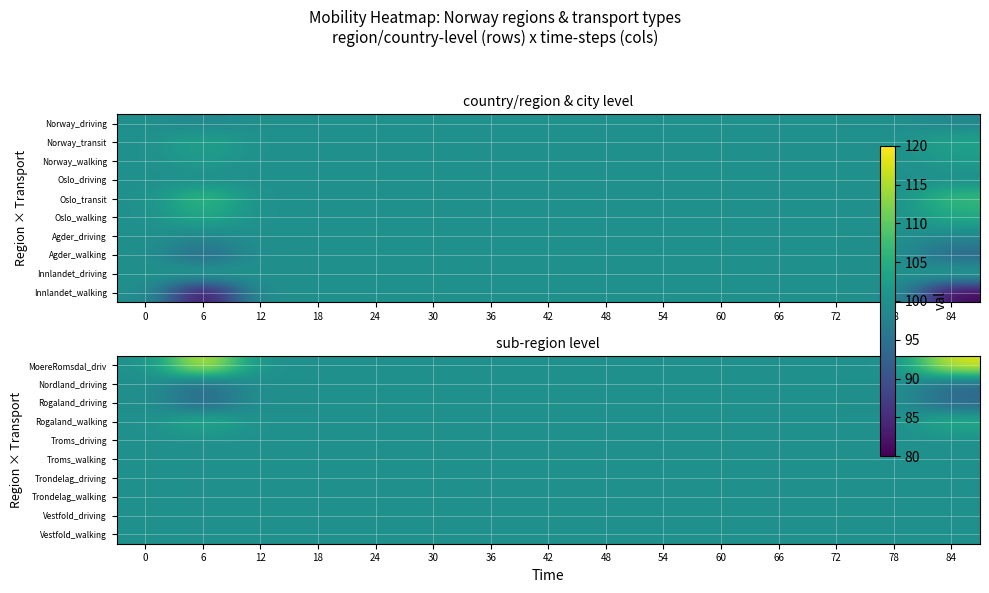

The value of MoereRomsdal_driv at 84 is 199.7. True or false?

False